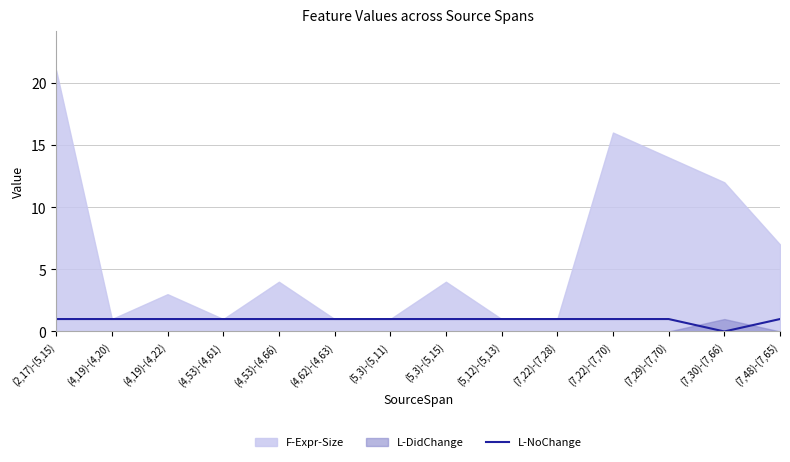

What is the label of the 11th point from the left?

(7,22)-(7,70)